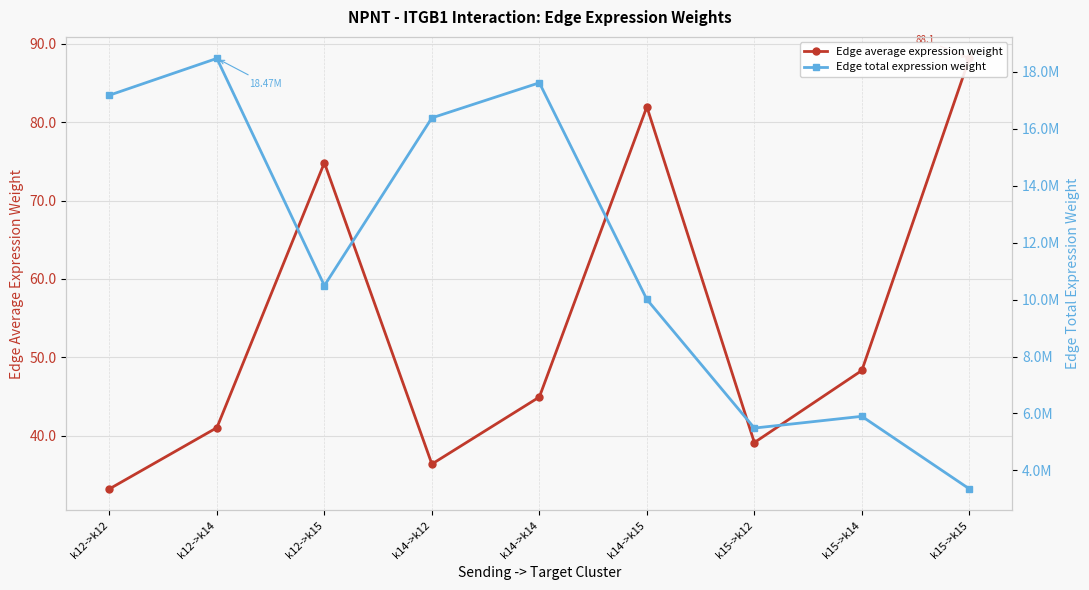

What position from the right is k15->k12?

3